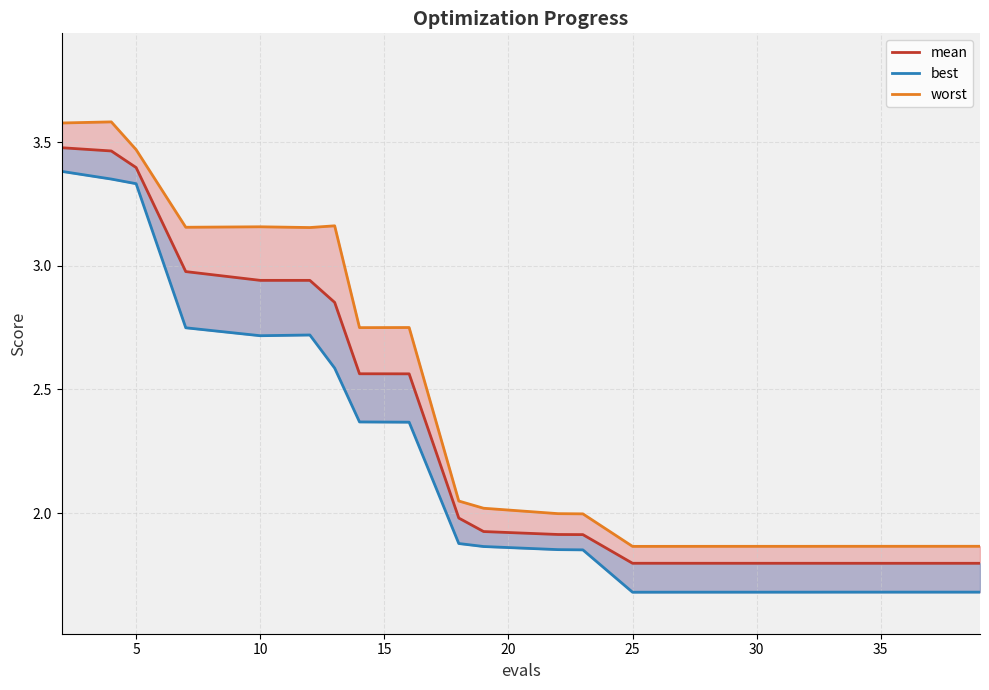

Is this an area chart (filled region under the line)?

No